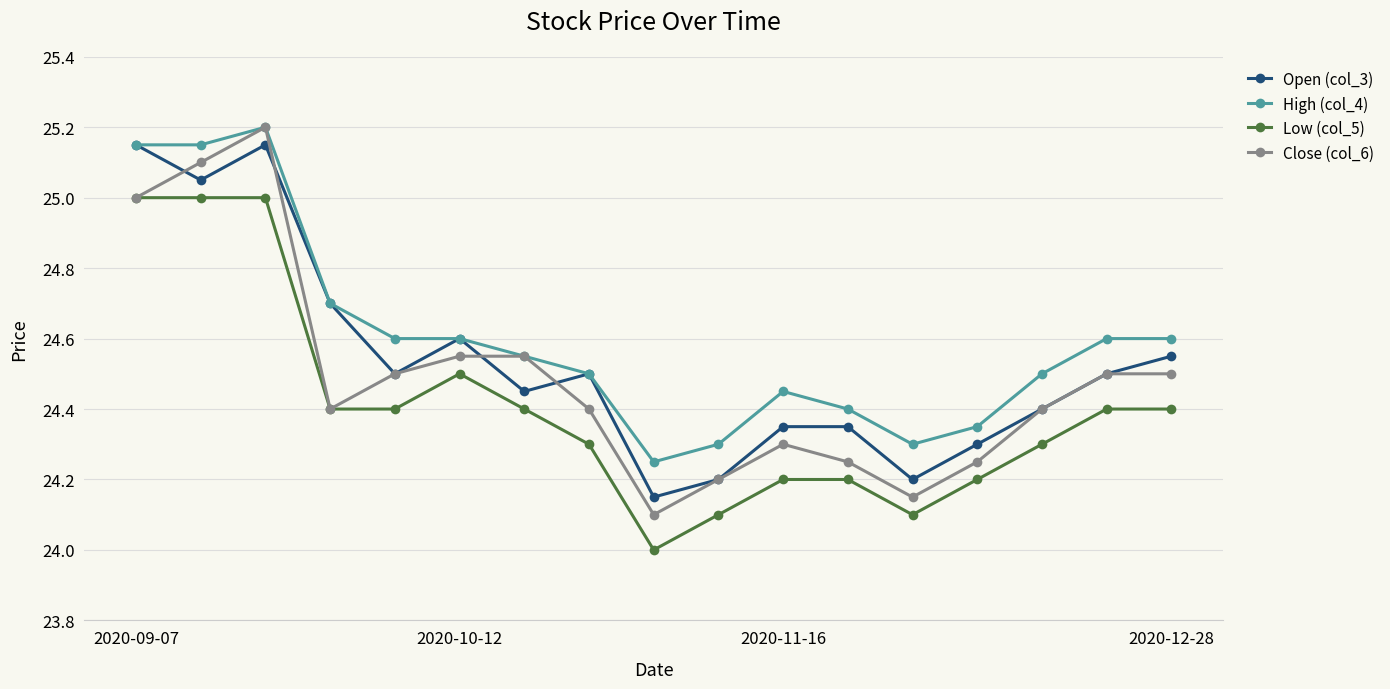

Which series has the largest range (max minus min)?

Close (col_6)